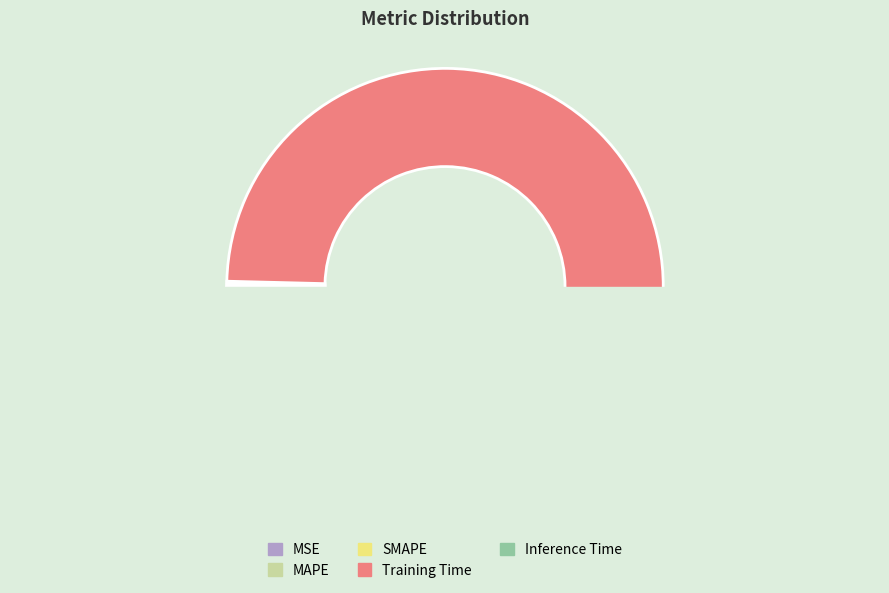

What is the change in value from MAPE to Training Time?

+3.1